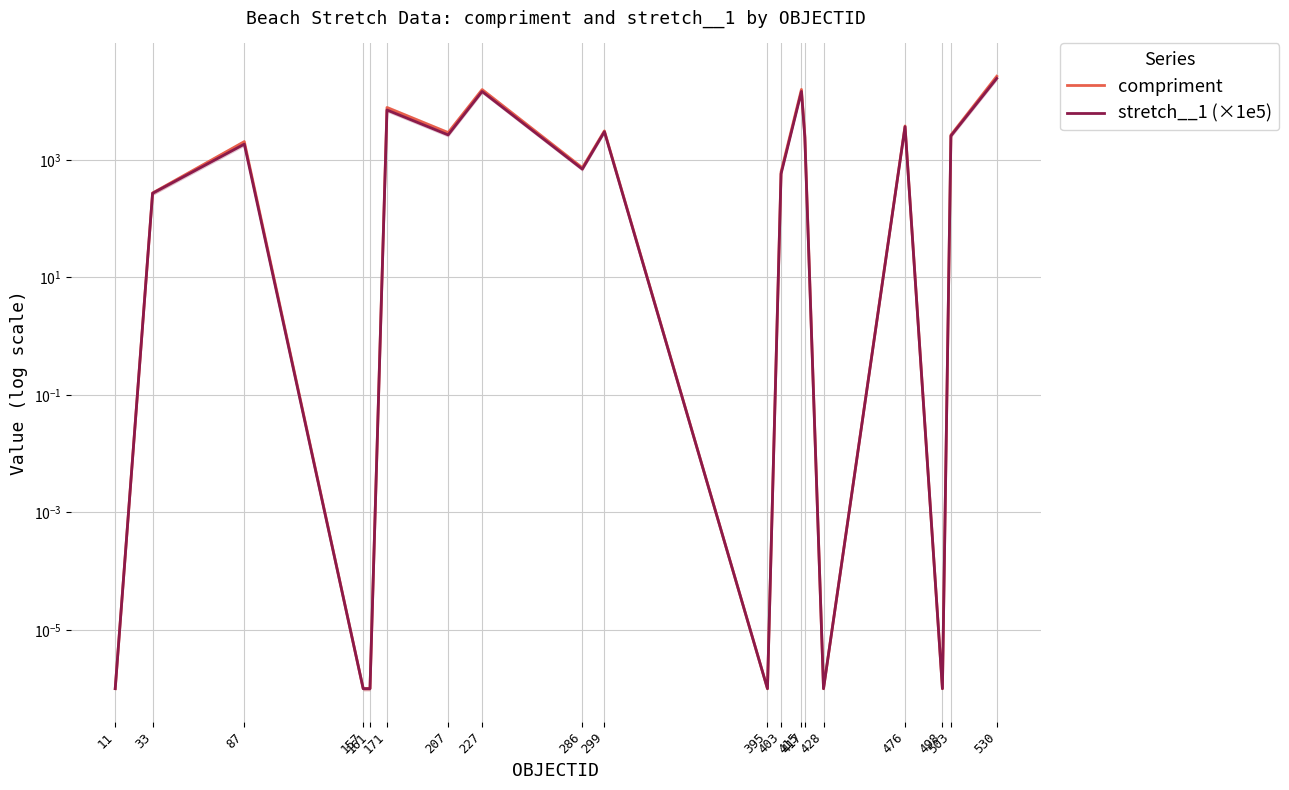

True or false: compriment and stretch__1 (×1e5) cross at least once.

False